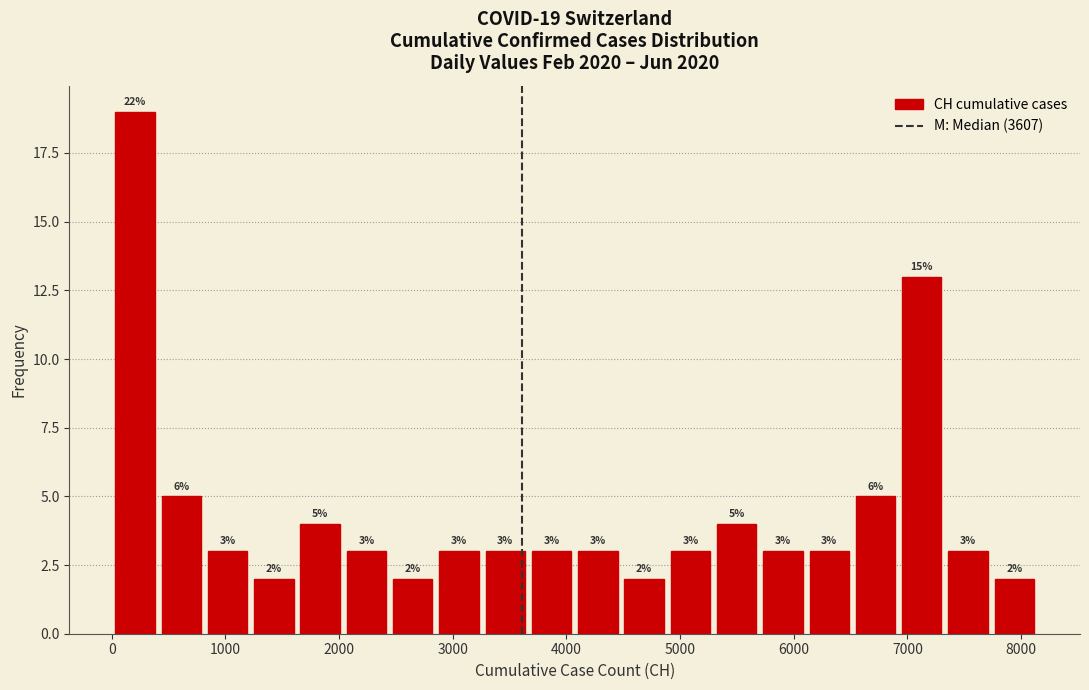

Which range on the x-axis has the tallest bar?

0 to 400